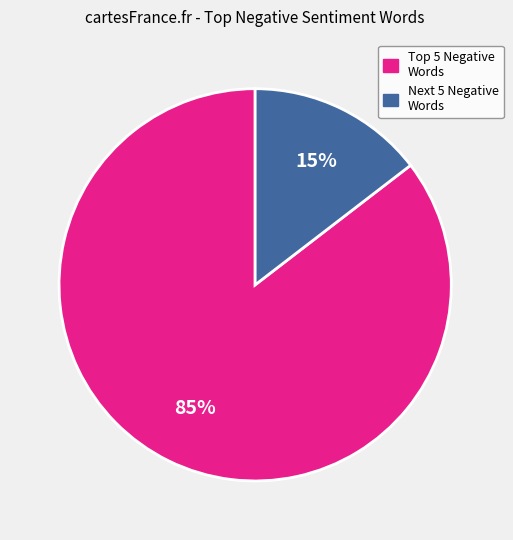

To the nearest percent, what percentage of the pie is Next 5 Negative Words?

15%